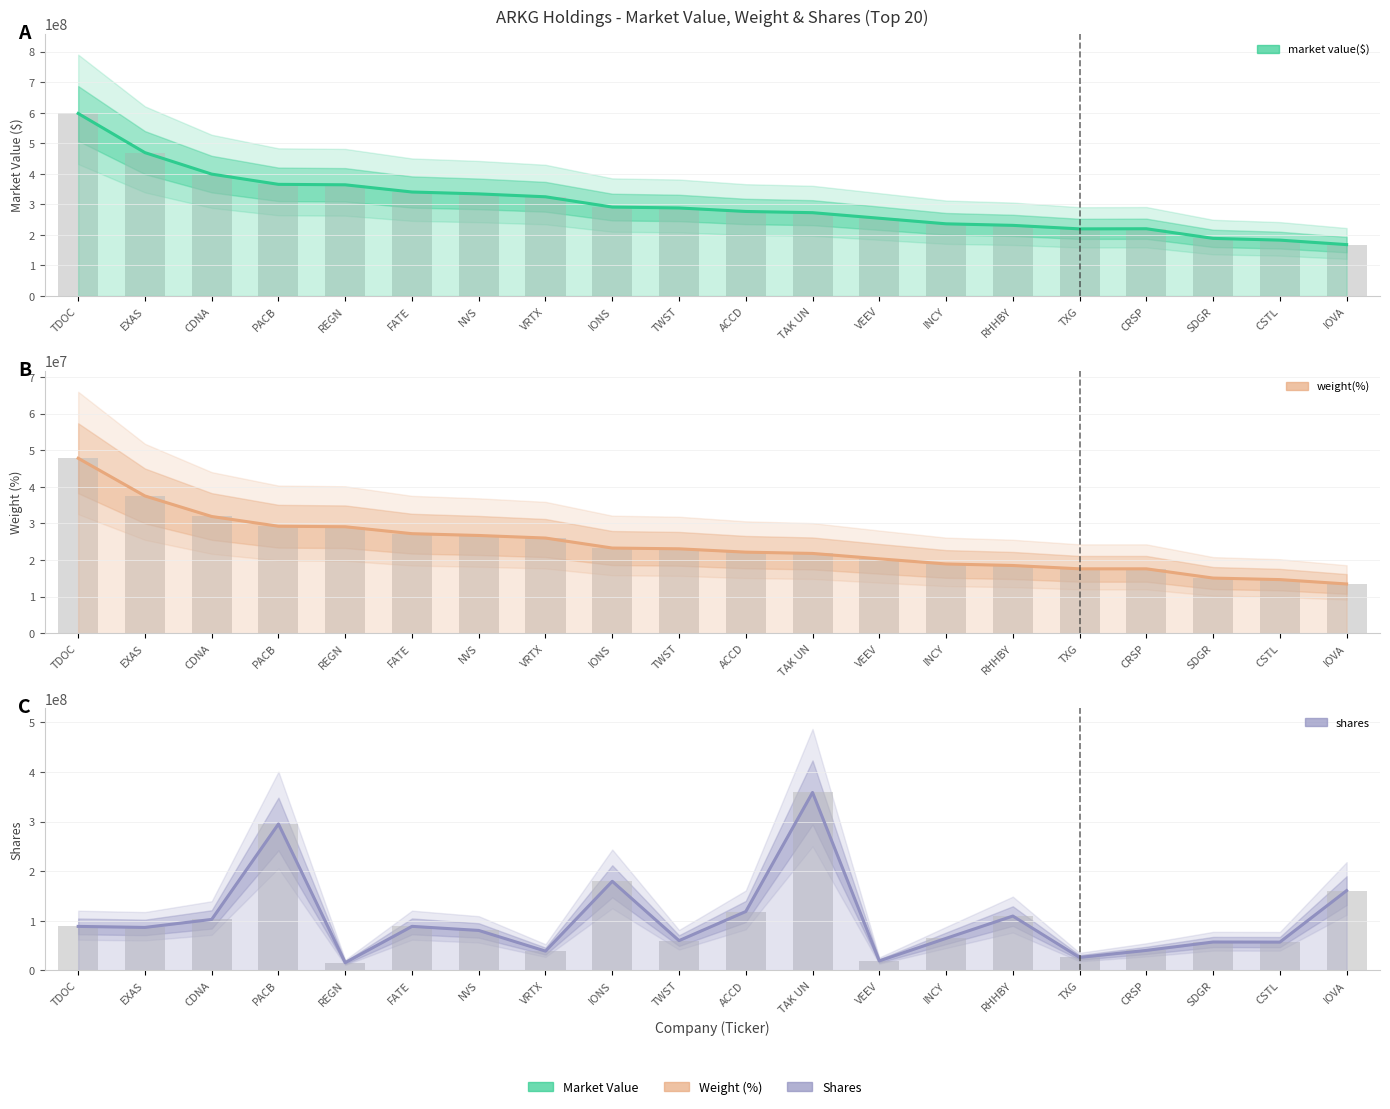

At which label does market value($) reach its minimum?

IOVA